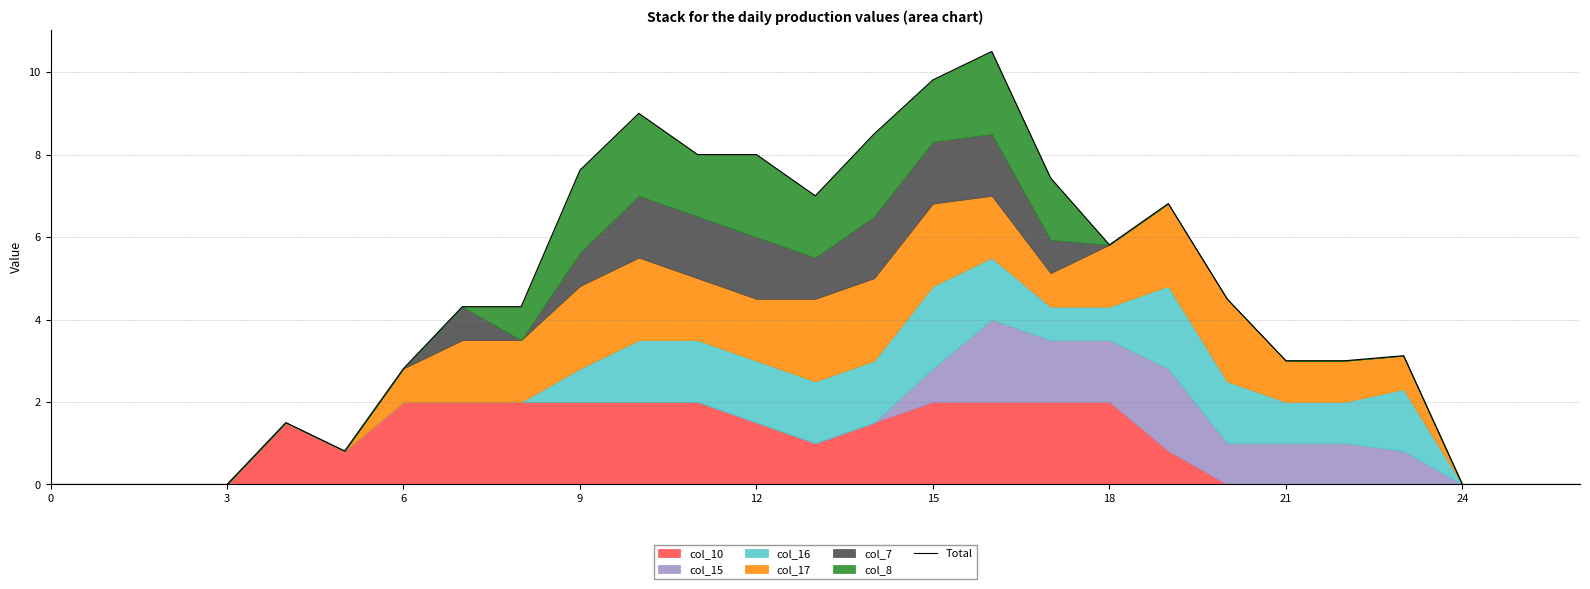

Which category has the highest value across all series?

16